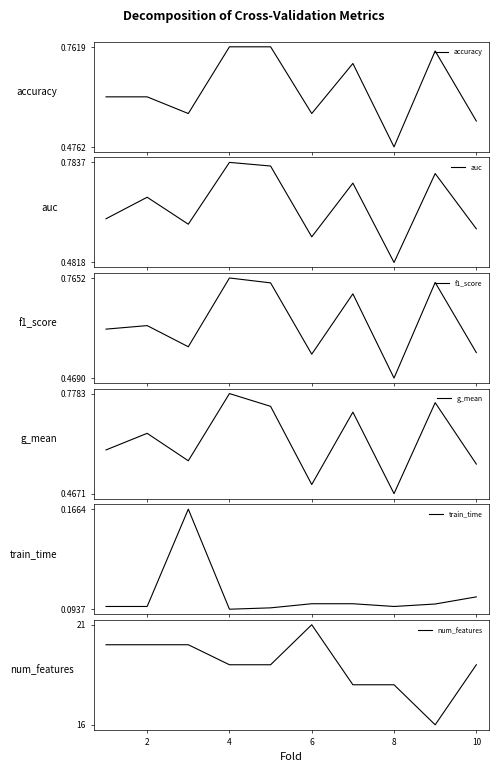

Is it true that num_features equals 6 at 6?

False